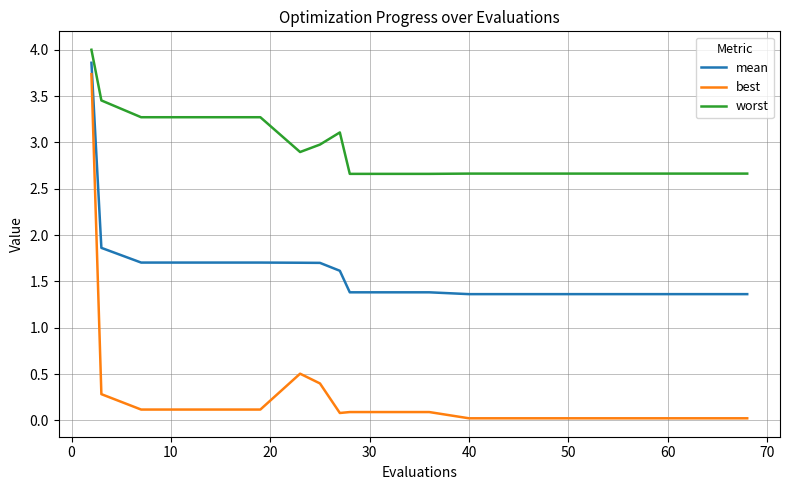

Which series has the largest total across all categories?

worst